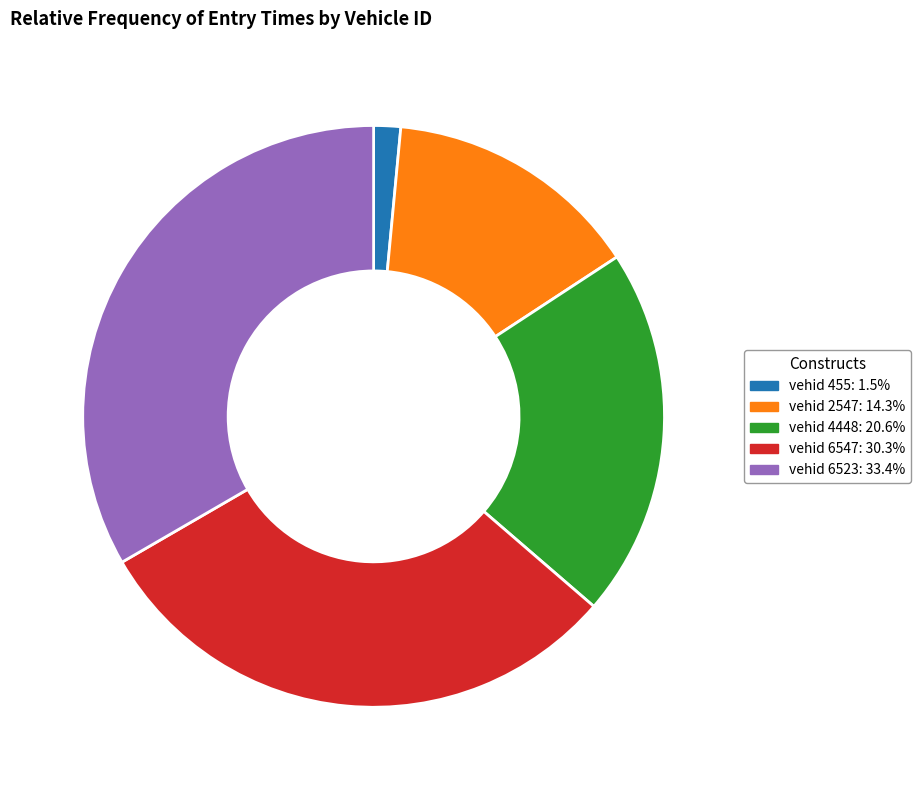

Is there a majority slice in this chart?

No